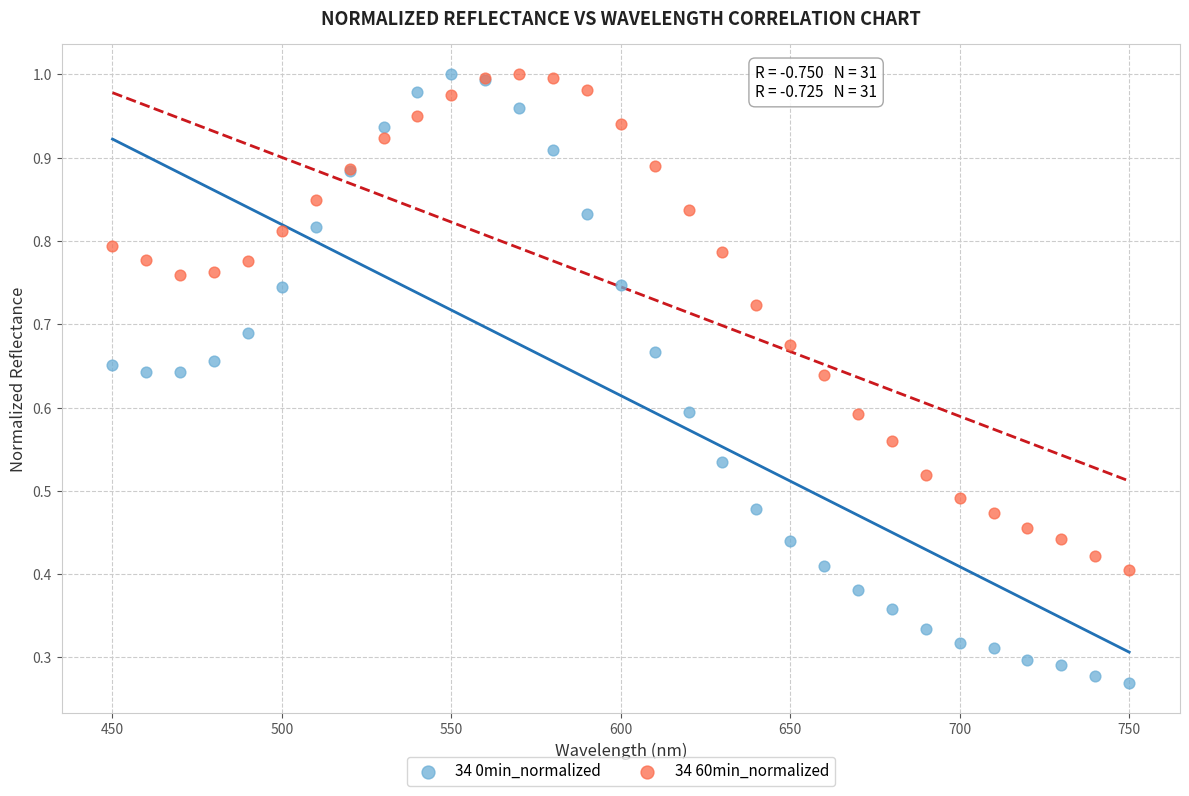

Which series has the largest Y range (max minus min)?

34 0min_normalized